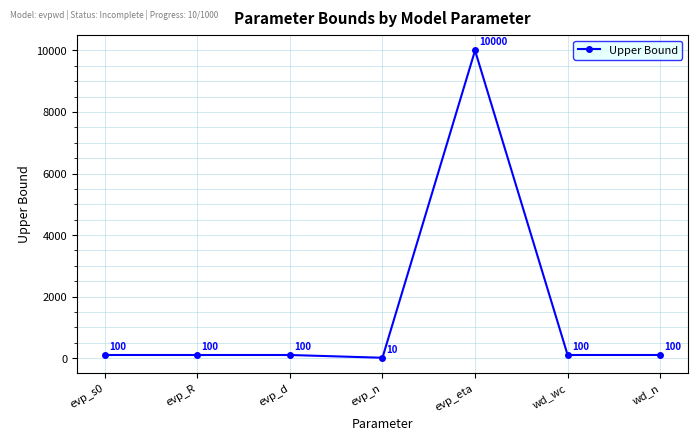

Which category has the highest value across all series?

evp_eta